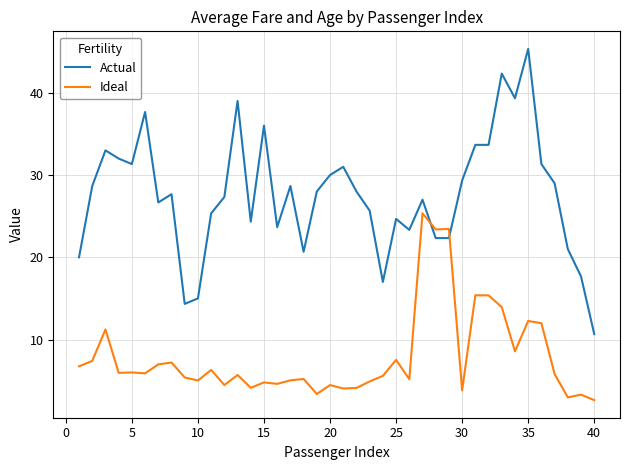

After their last crossing, which series has the higher values: Actual or Ideal?

Actual